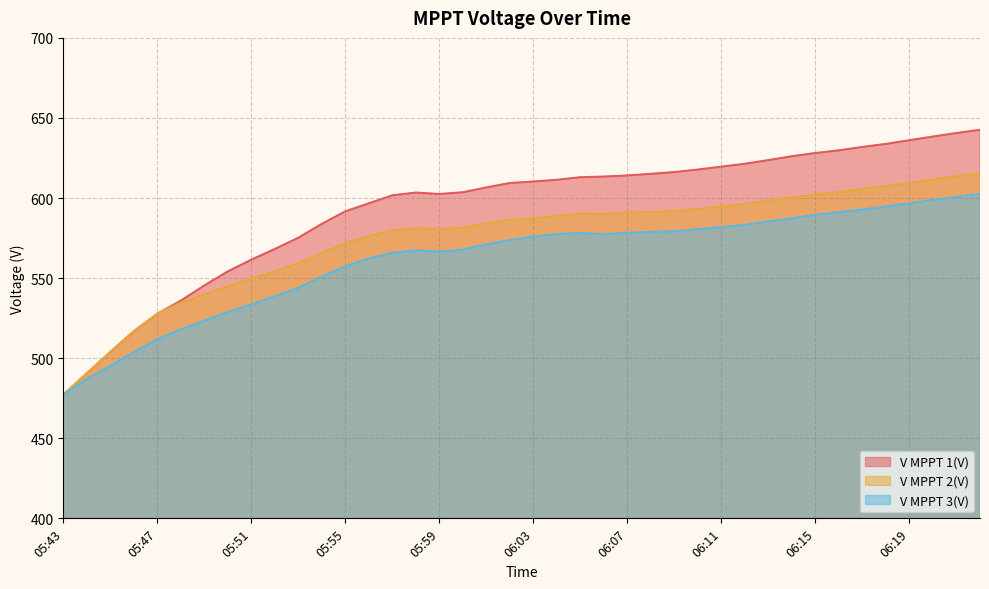

Which series has the widest spread of values?

V MPPT 1(V)